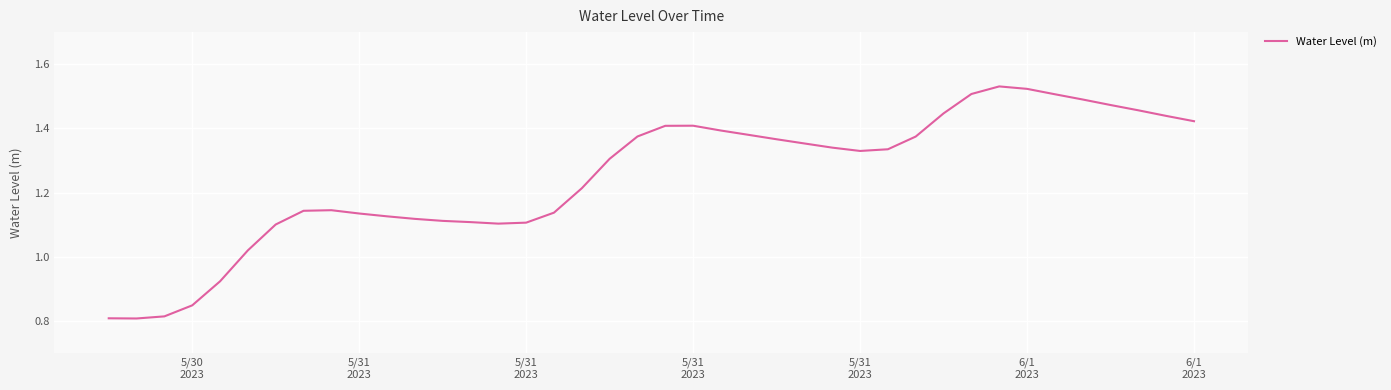

What is the difference between the maximum and minimum values?

0.7